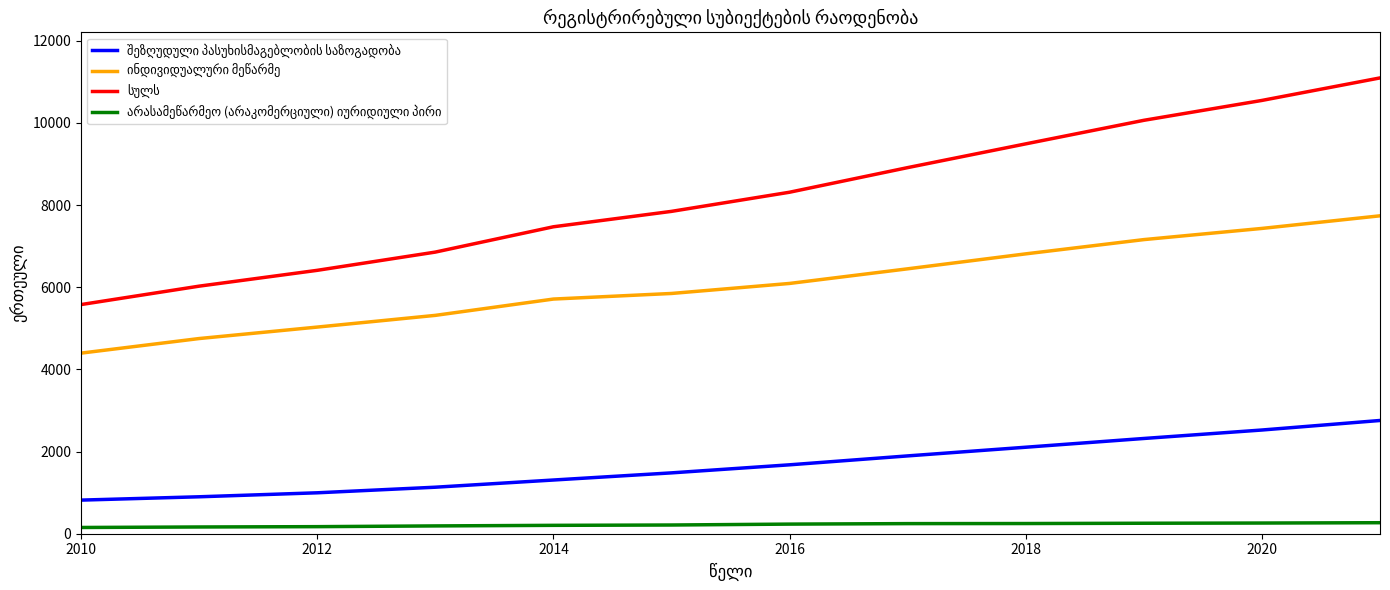

What is the maximum value shown in the chart?

11093